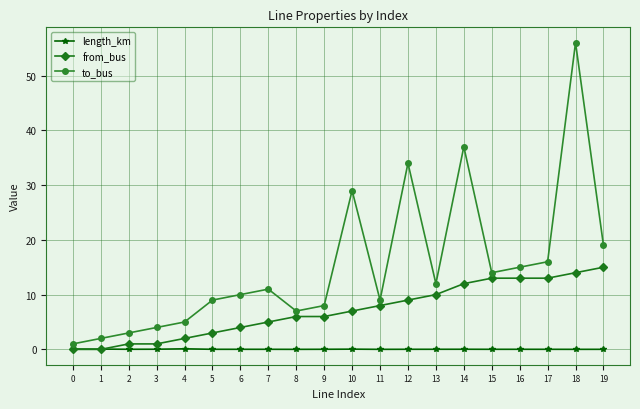

How many interior local peaks does the to_bus series have?

5